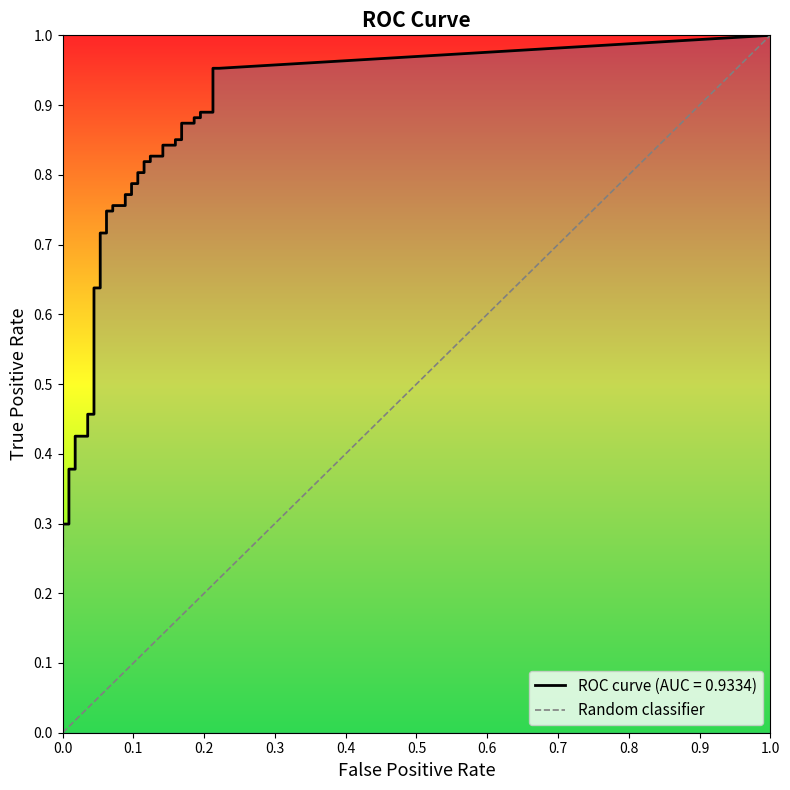

What is the maximum value shown in the chart?

1